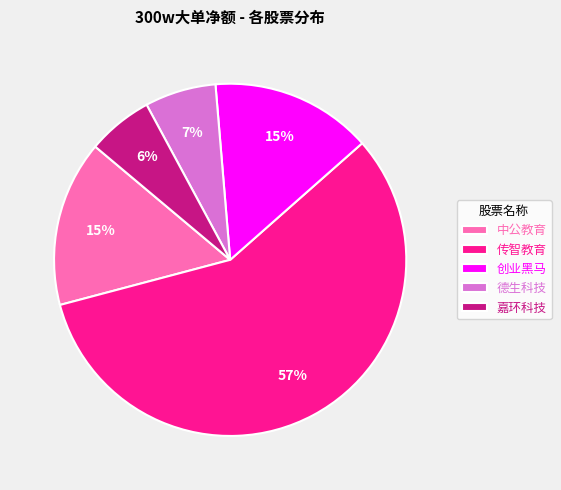

Which slice is the smallest?

嘉环科技